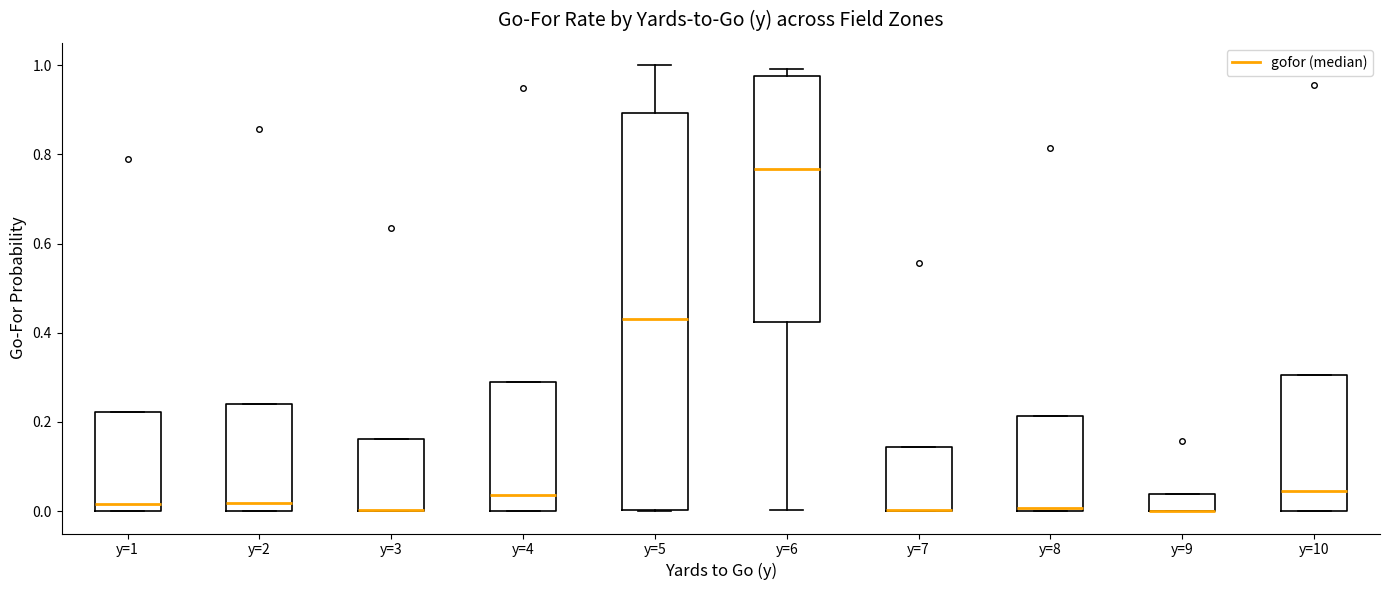

Which box is the tallest, from its lower edge to its upper edge?

y=5